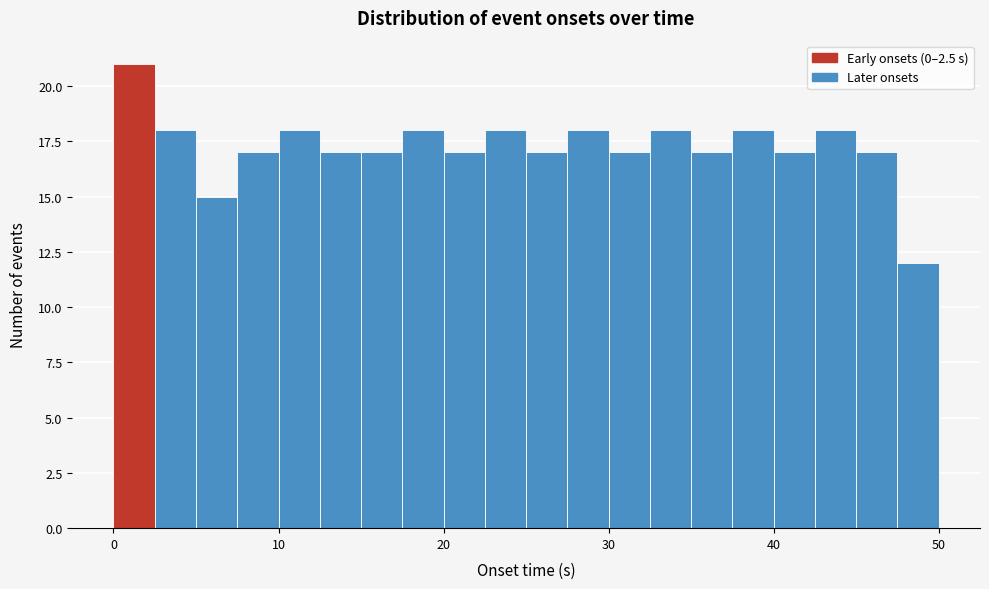

Around what value on the x-axis is the tallest bar? Give the approximate position of its centre, as read against the axis.

1